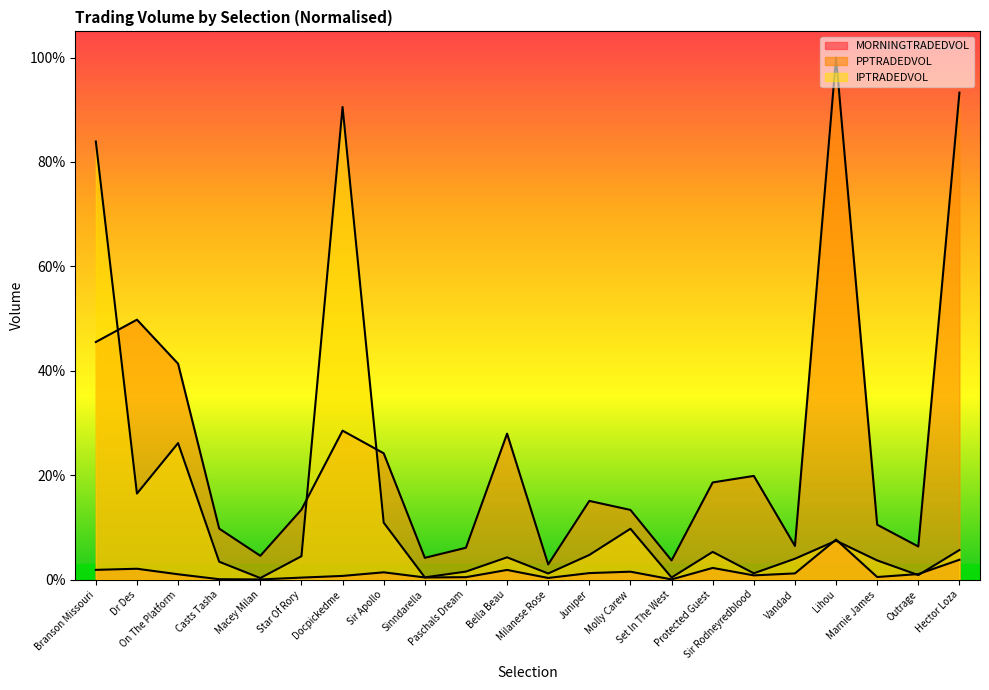

How many data points does each series have?

22